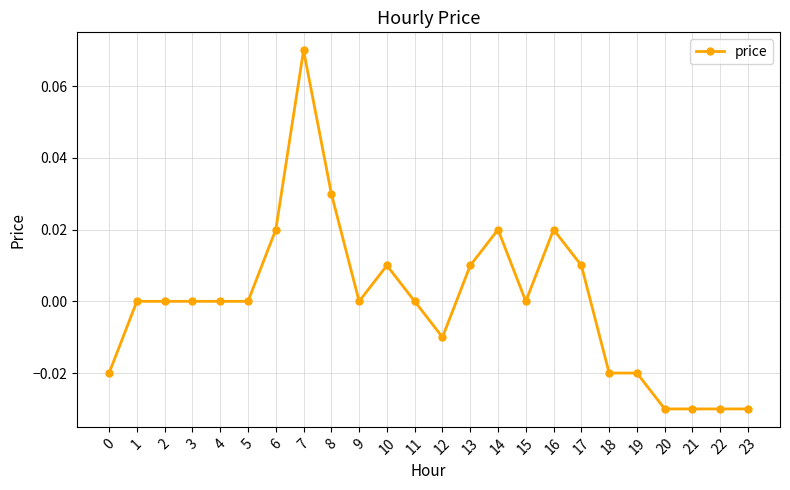

The chart shows a value of 0.0 at 15. True or false?

True